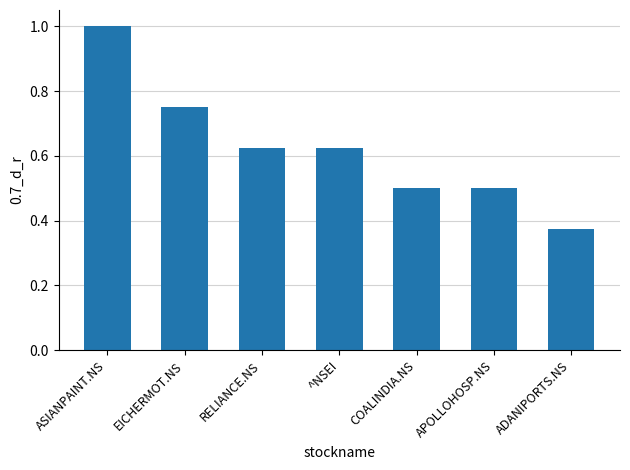

Are the bars horizontal?

No